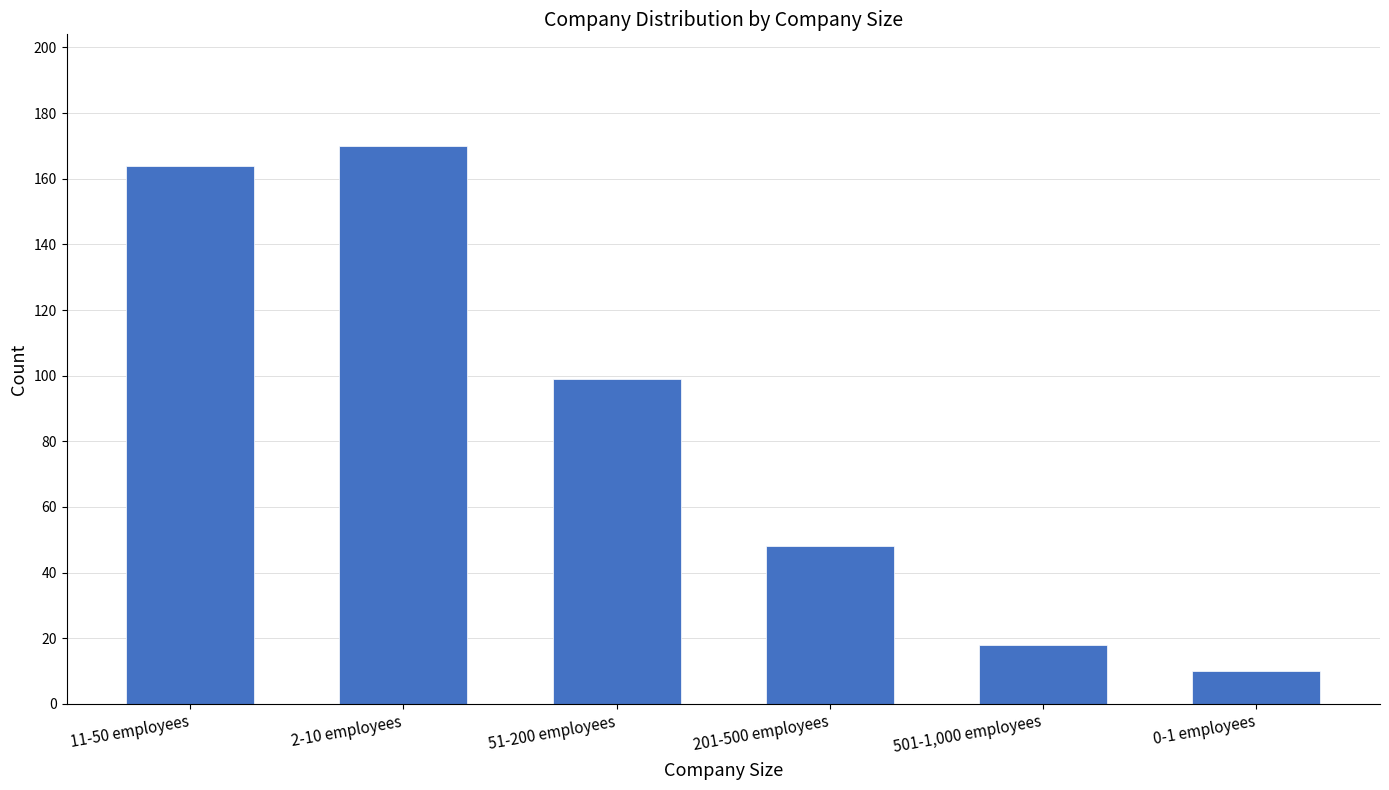

Rank the categories by value from lowest to highest.

0-1 employees, 501-1,000 employees, 201-500 employees, 51-200 employees, 11-50 employees, 2-10 employees